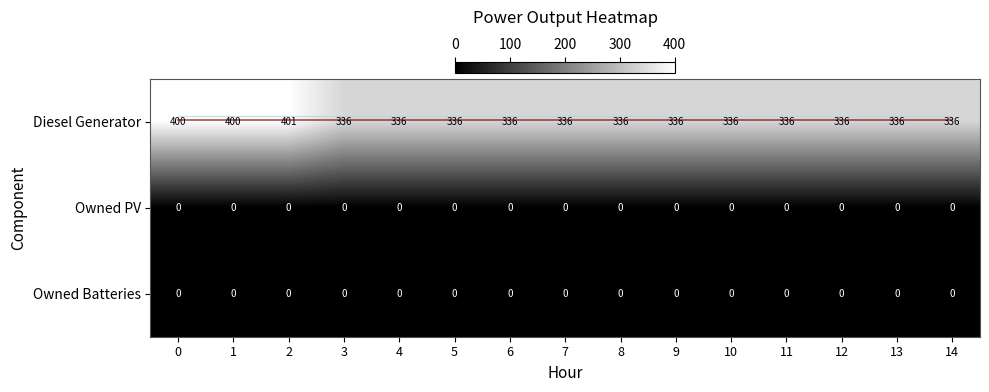

Read the Diesel Generator value at 1, to the nearest 10.

400